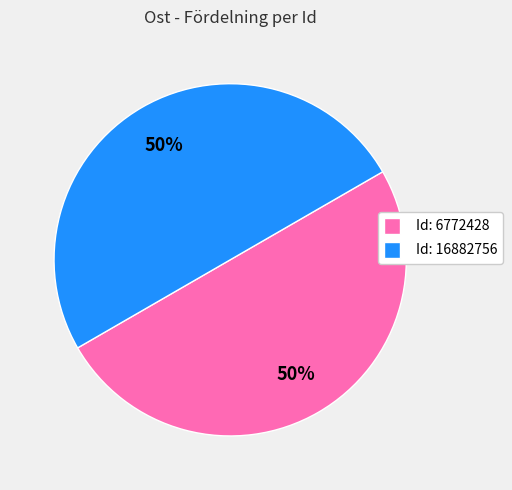

To the nearest percent, what portion does Id: 16882756 represent?

50%